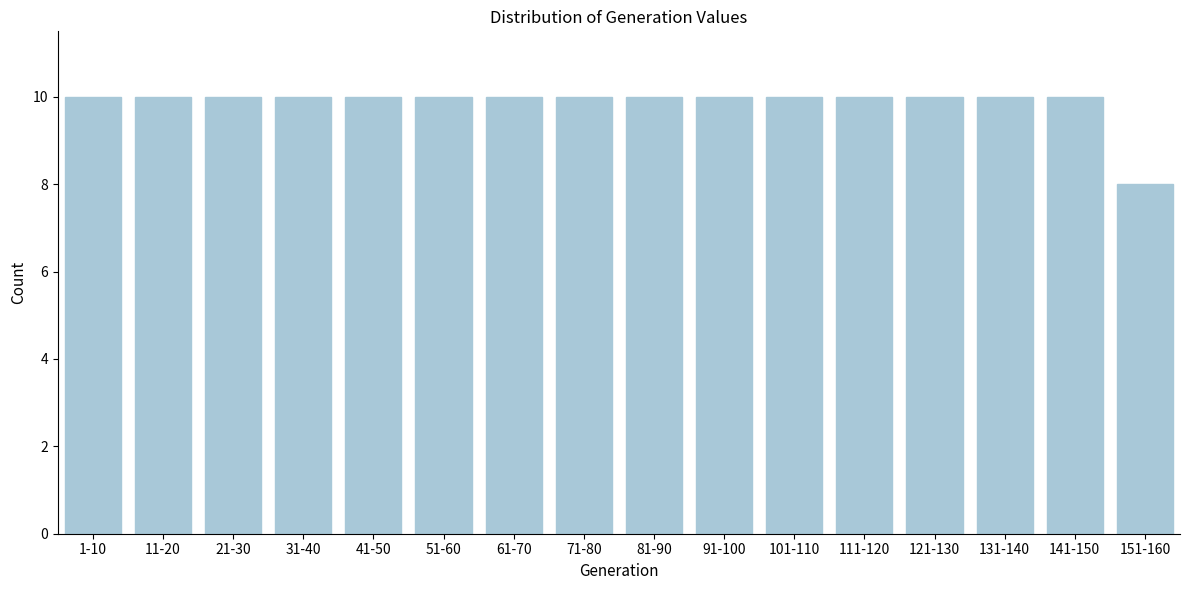

Reading left to right, what are all the values shown in this chart?

1-10=10	11-20=10	21-30=10	31-40=10	41-50=10	51-60=10	61-70=10	71-80=10	81-90=10	91-100=10	101-110=10	111-120=10	121-130=10	131-140=10	141-150=10	151-160=8